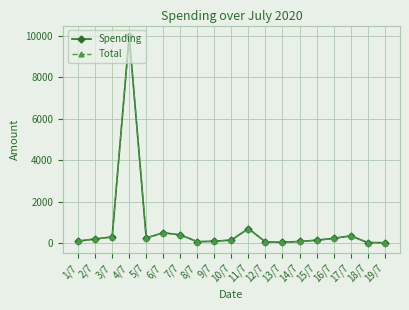

True or false: Spending has more than 2 points higher than both neighbors.

True